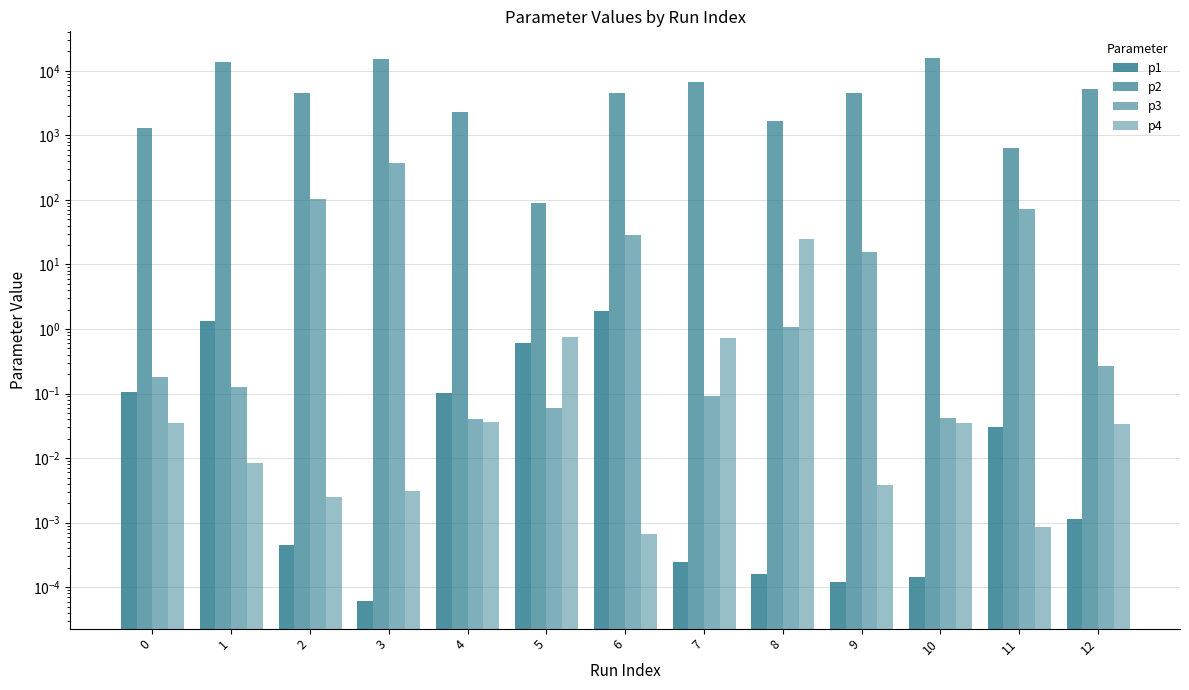

How many bars are there in total?

52